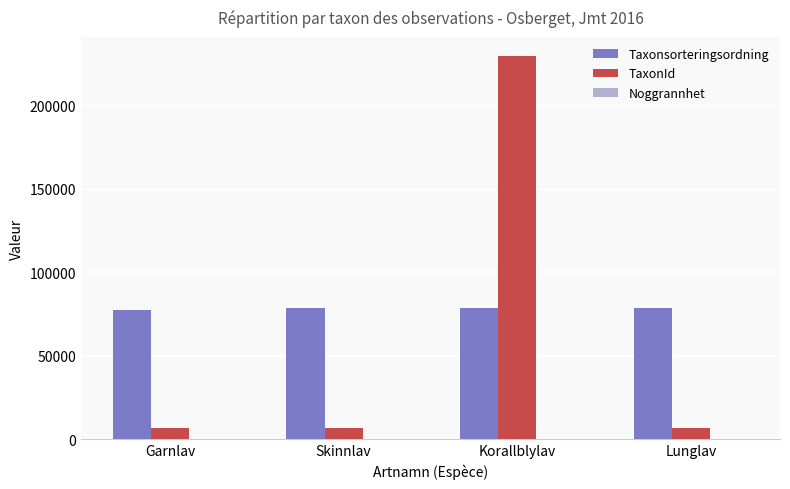

At which label is TaxonId closest to 117961?

Lunglav